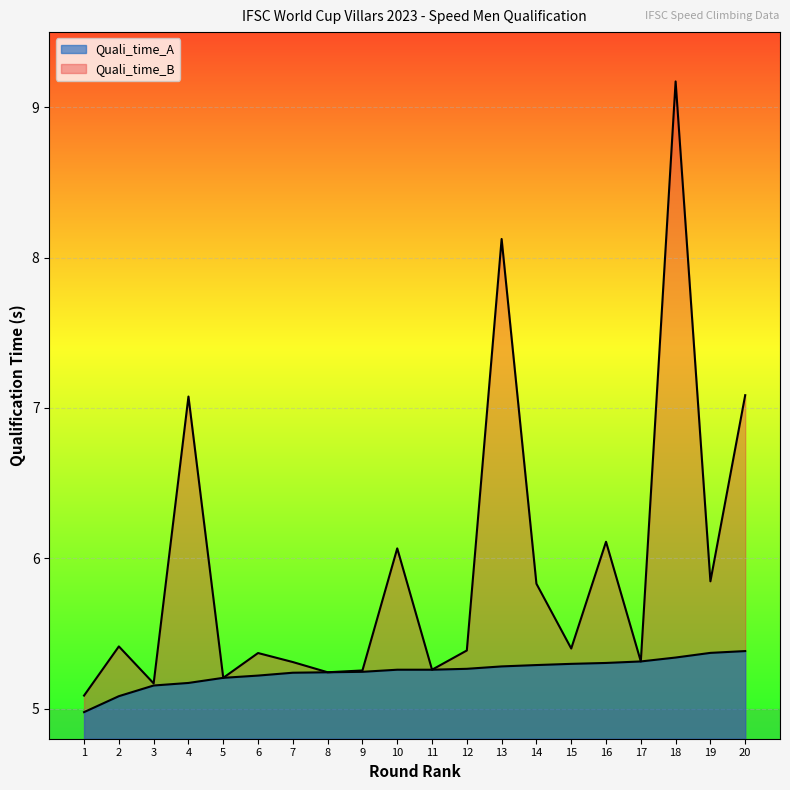

True or false: Quali_time_A and Quali_time_B intersect in this chart.

False